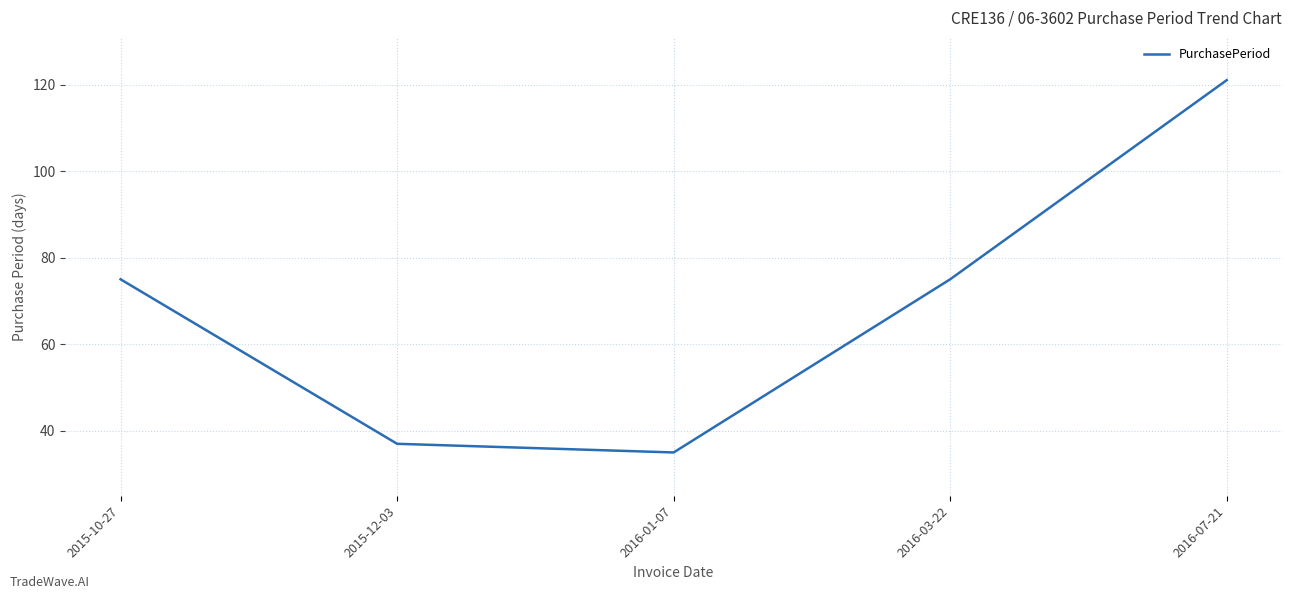

What is the change in value from 2016-01-07 to 2016-07-21?

+86